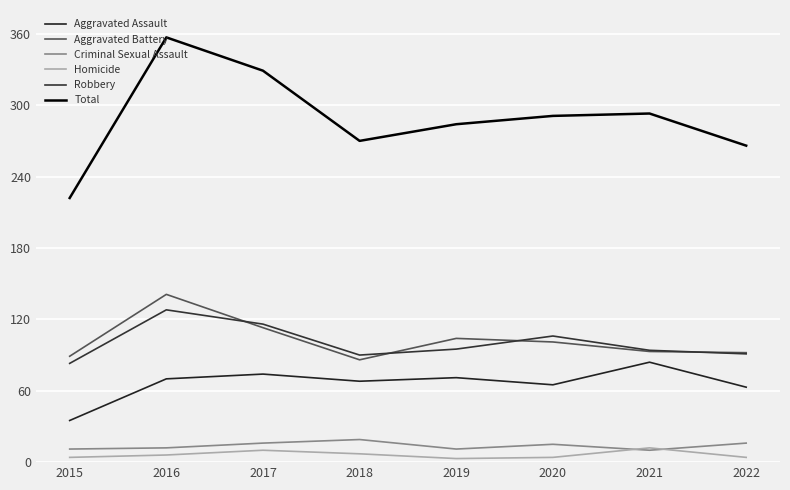

What are all the series names shown in the legend?

Aggravated Assault, Aggravated Battery, Criminal Sexual Assault, Homicide, Robbery, Total